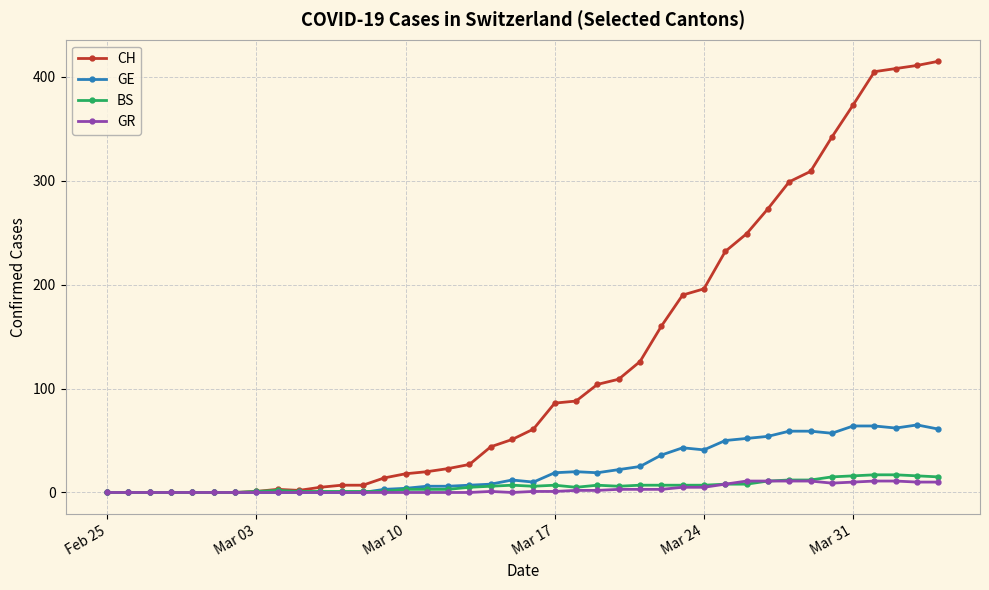

Which series has the largest range (max minus min)?

CH